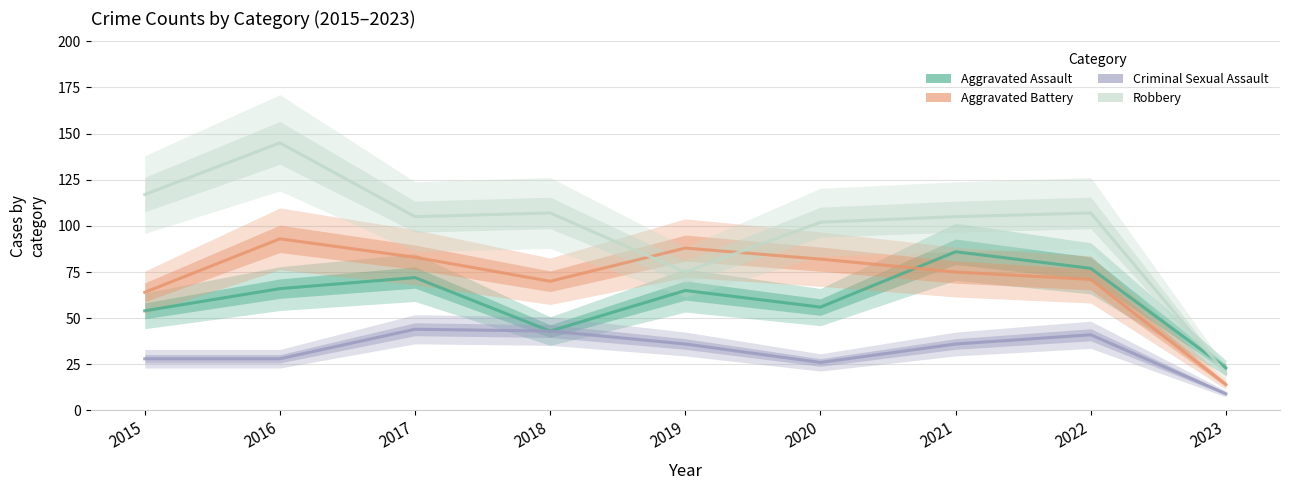

True or false: Robbery has more than 2 interior local peaks.

True